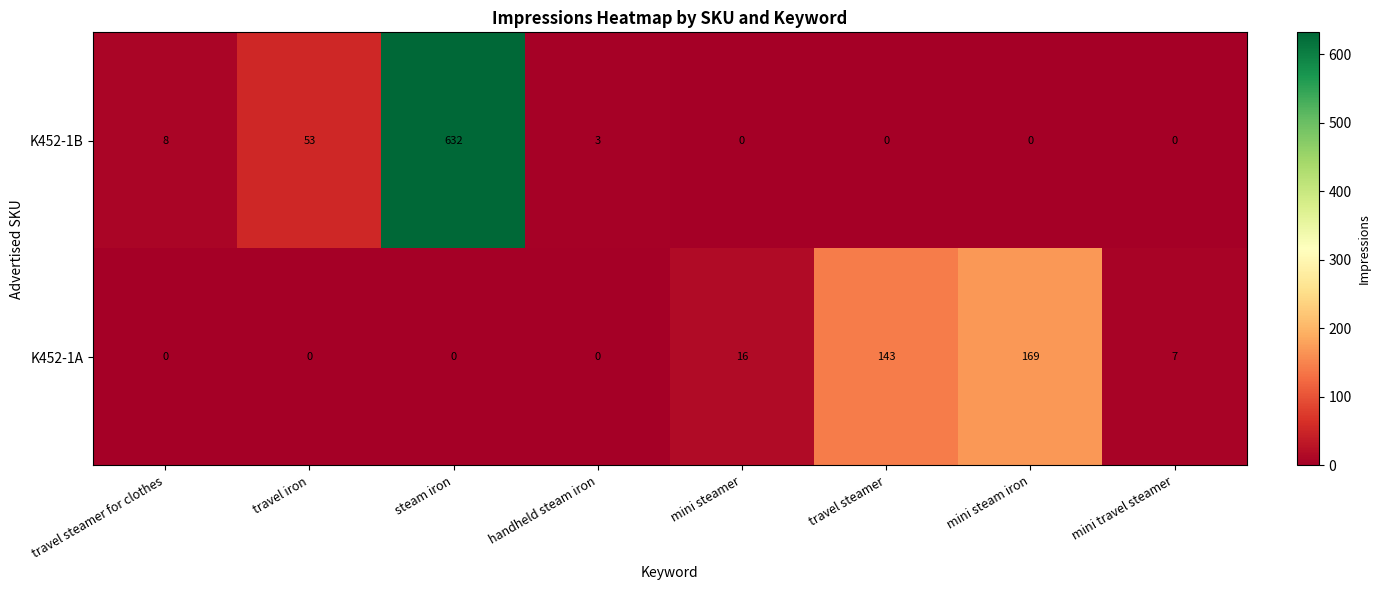

Reading left to right, transcribe all the data shown in this chart.

K452-1B: 8	53	632	3	0	0	0	0
K452-1A: 0	0	0	0	16	143	169	7